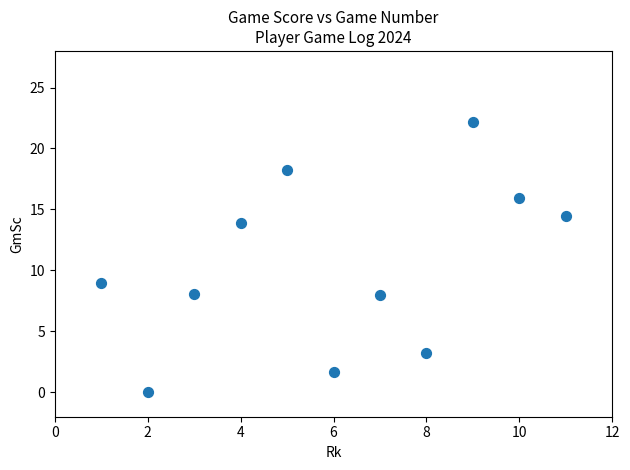

What Y value in the scatter plot is closest to 11?

9.0